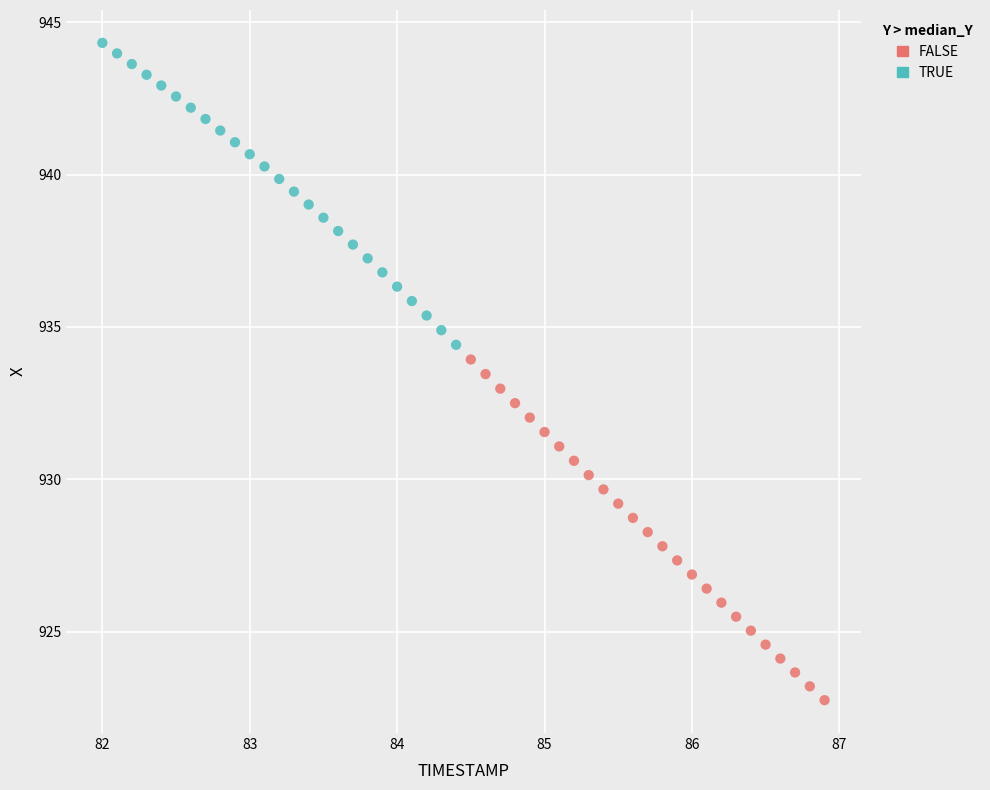

What are all the series names shown in the legend?

FALSE, TRUE